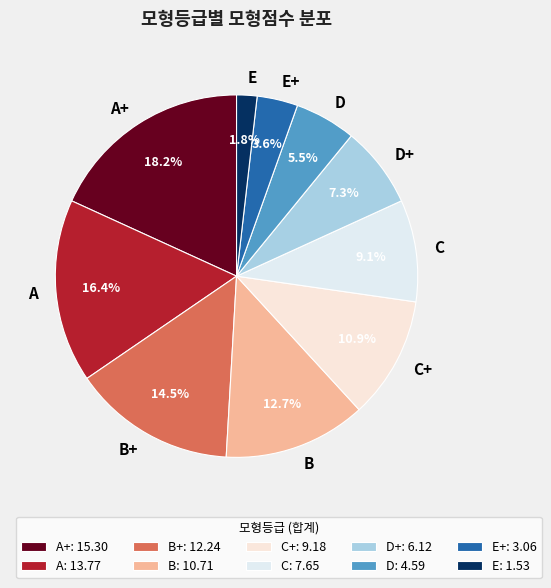

What is the ratio of the value at D to the value at B?

0.4